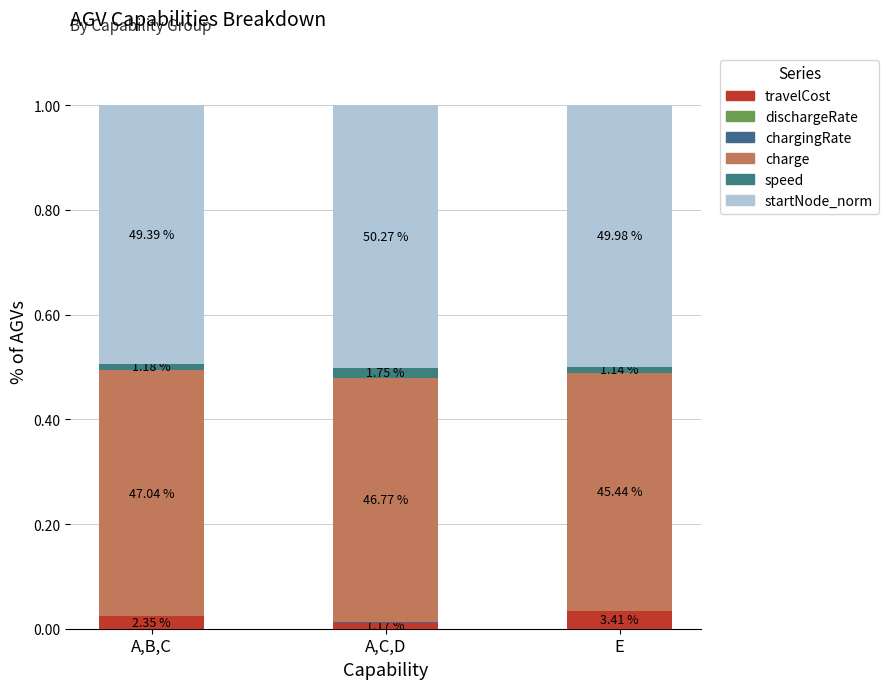

Are the bars grouped side by side (vs. stacked)?

No